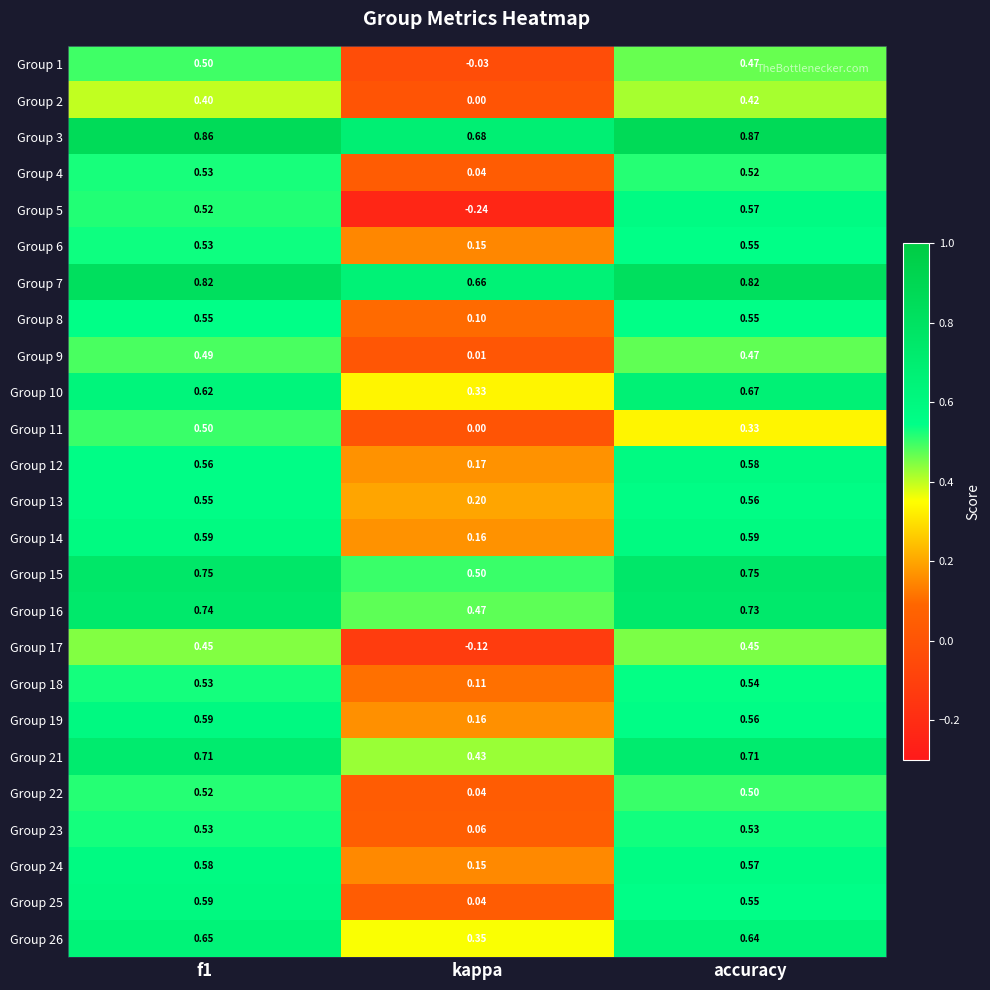

What is the total value across all series at accuracy?

14.5